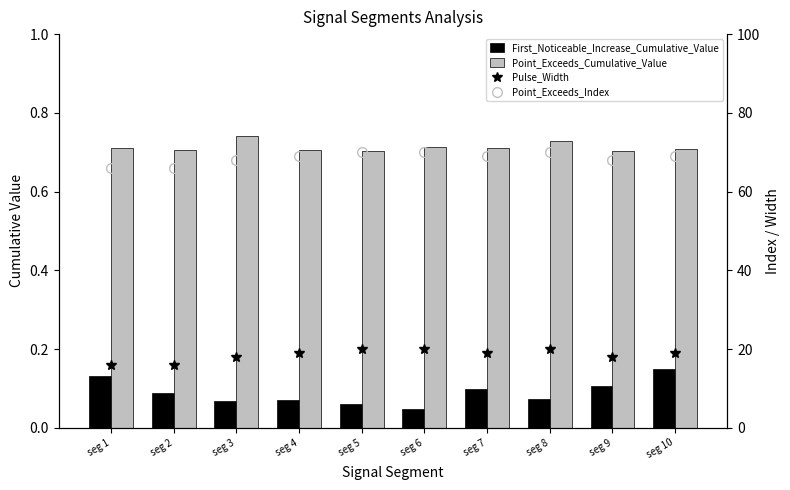

Does the chart contain stacked bars?

No